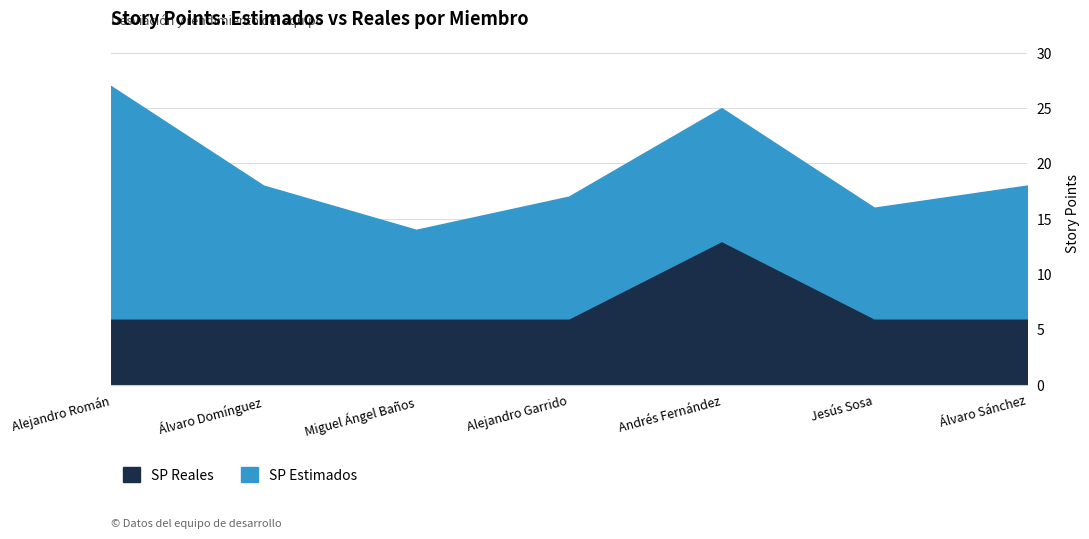

What is the sum of all SP Reales values?

49